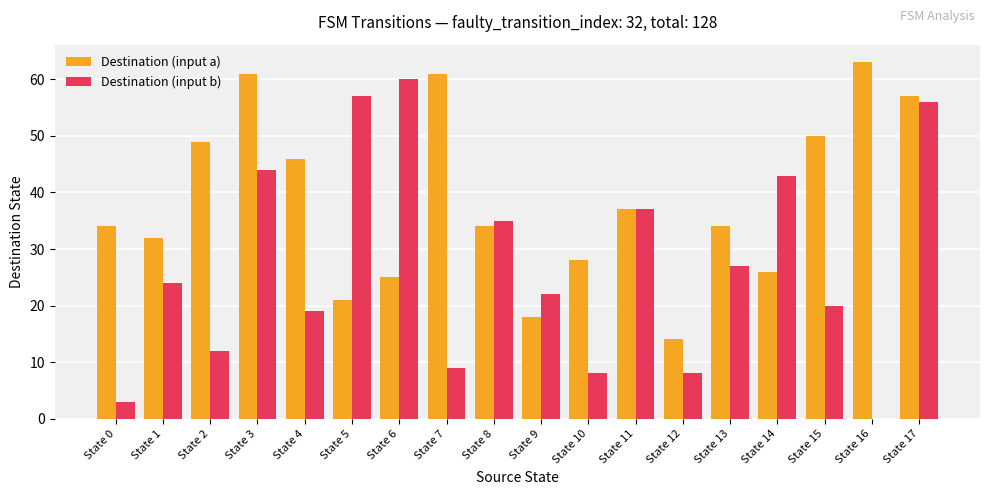

At which label is Destination (input a) closest to 38?

State 11